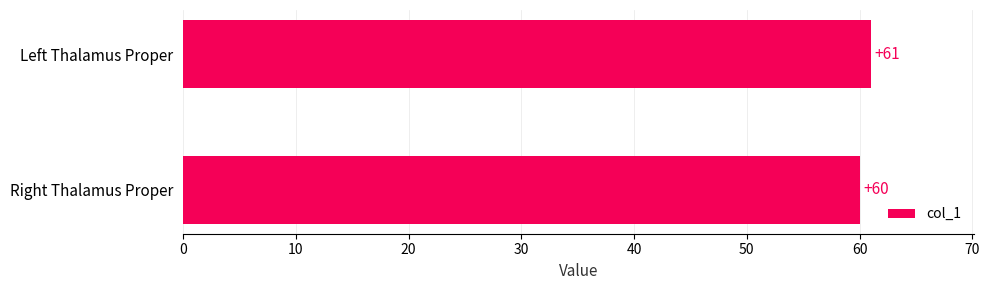

Reading top to bottom, extract all data points from this chart.

Left Thalamus Proper=61	Right Thalamus Proper=60